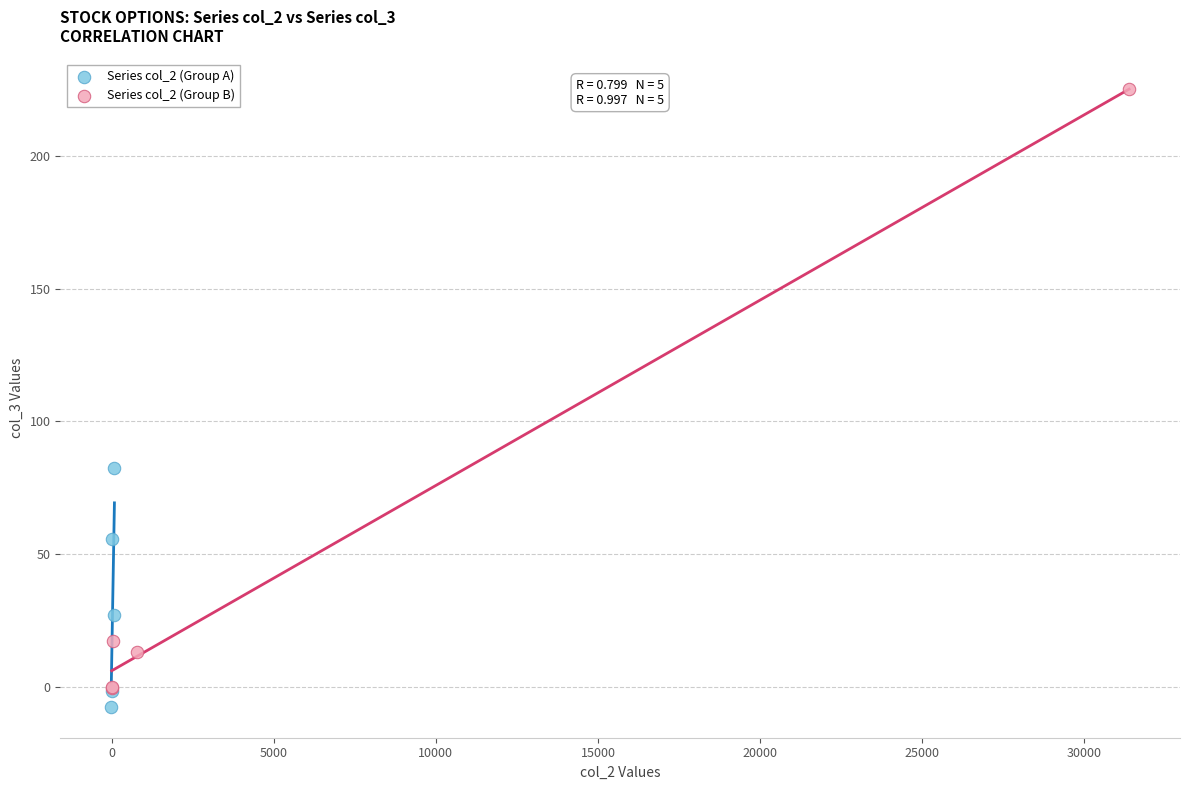

Which series has the largest Y range (max minus min)?

Series col_2 (Group B)